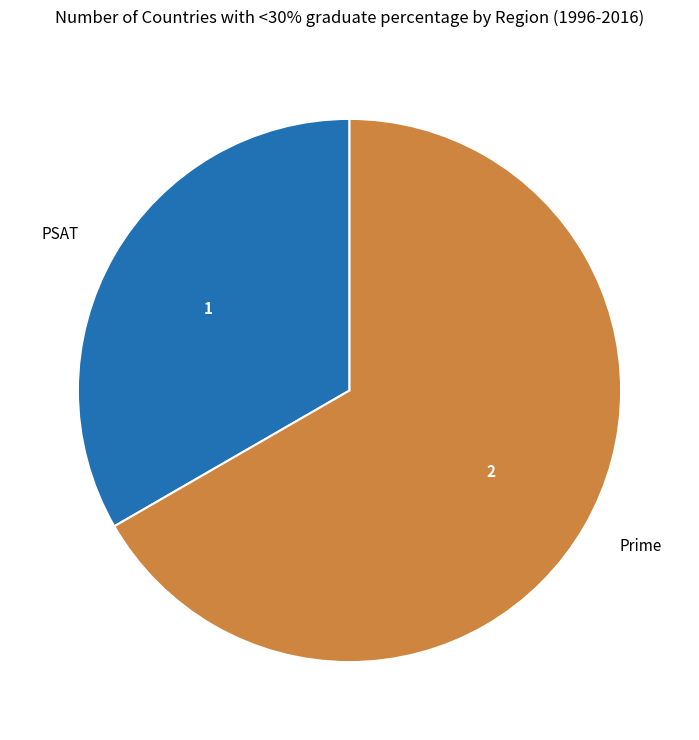

Which category accounts for the majority?

Prime